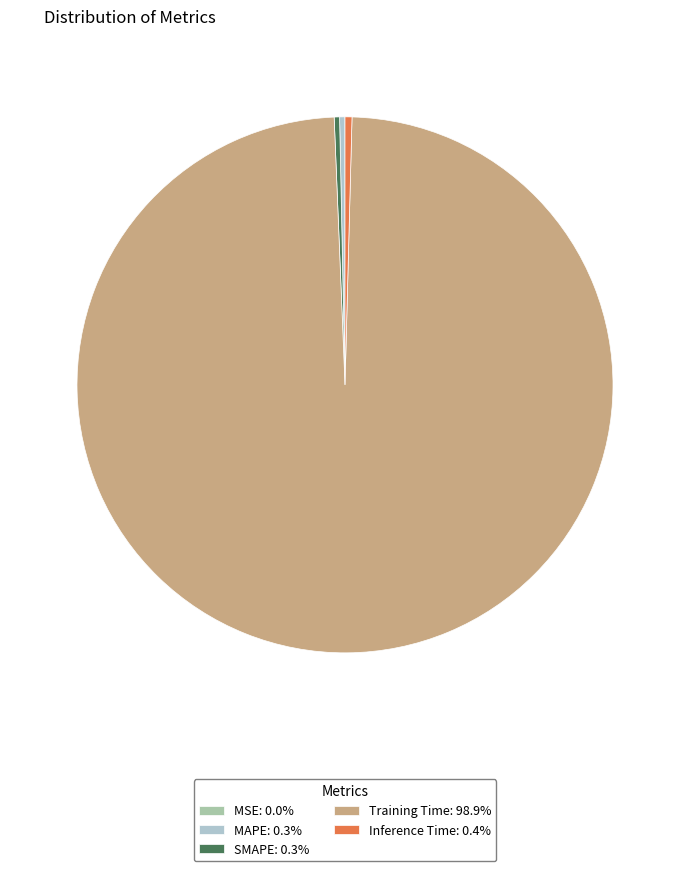

Is it true that SMAPE is 0% of the pie?

True